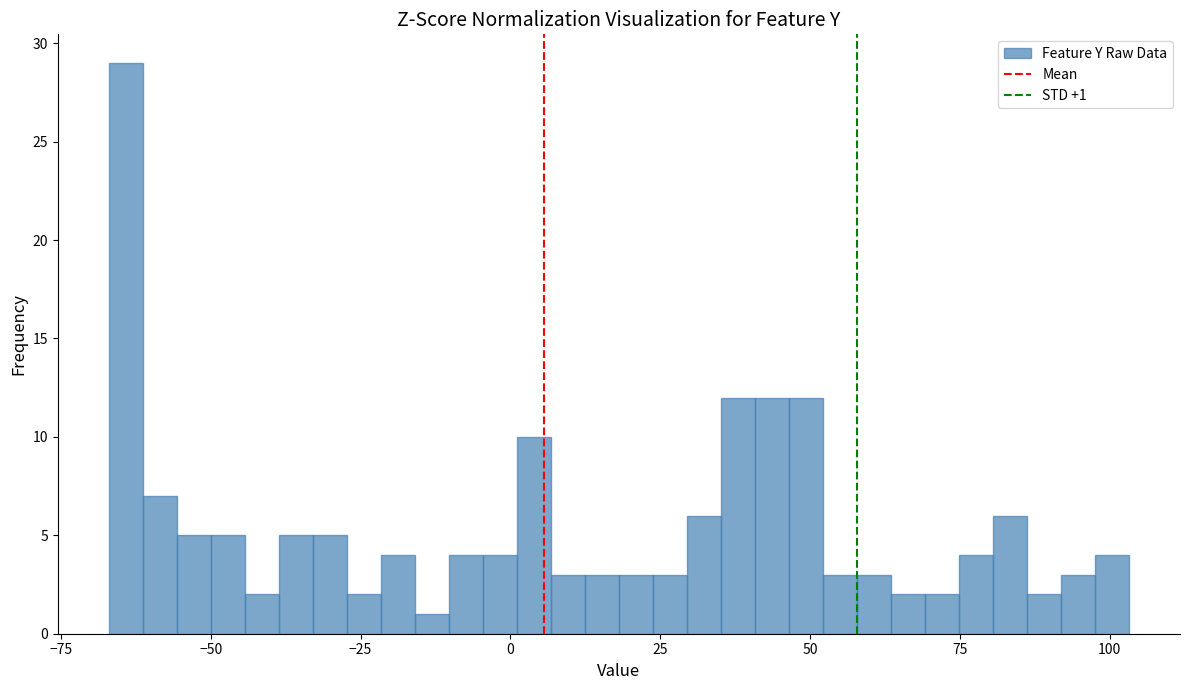

Around what value on the x-axis is the tallest bar? Give the approximate position of its centre, as read against the axis.

-65